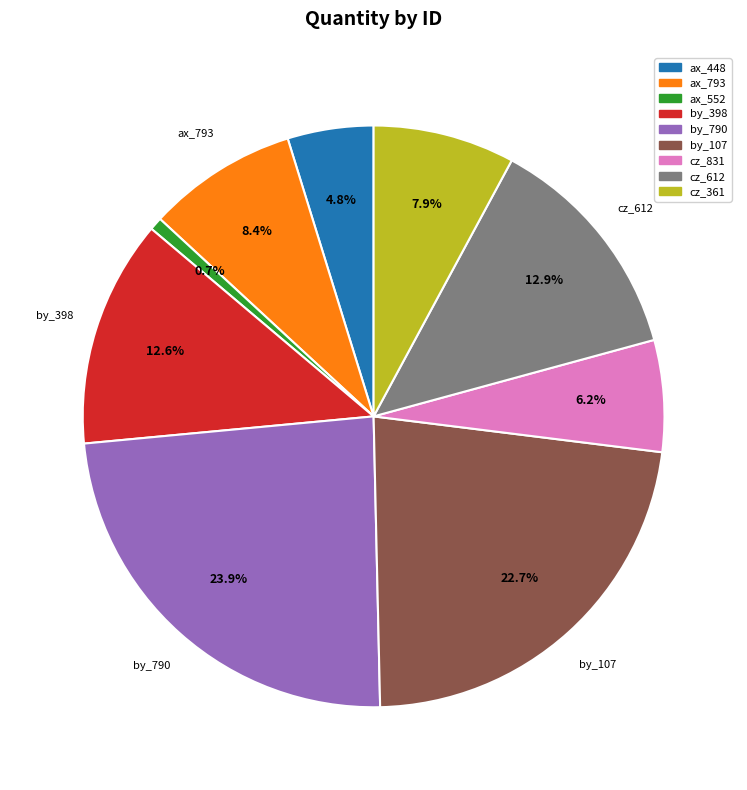

What percentage is the by_790 slice, to the nearest percent?

24%